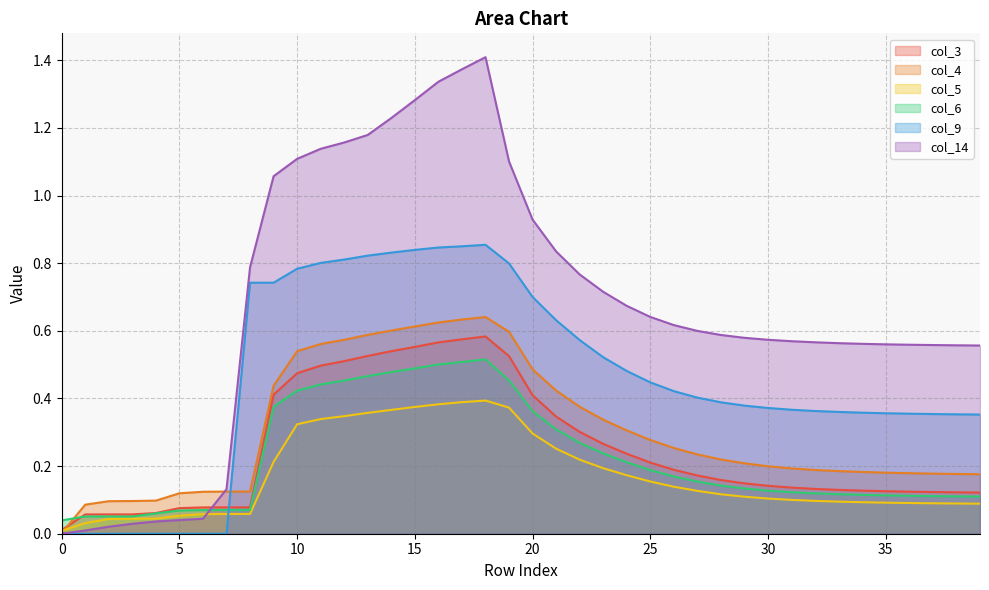

In col_6, how many points are higher than both neighbors (excluding endpoints)?

2